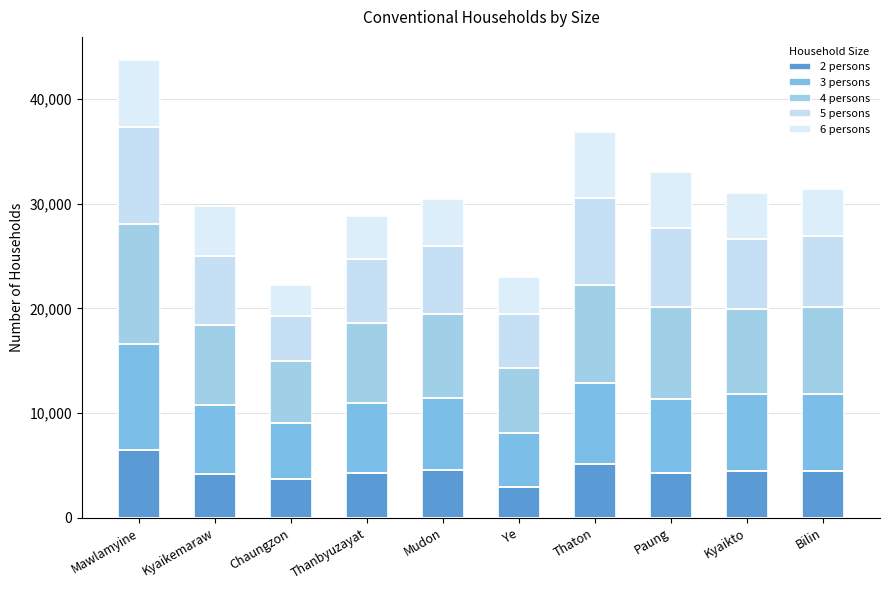

What is the difference between the 4 persons values at Bilin and Kyaikemaraw?

666